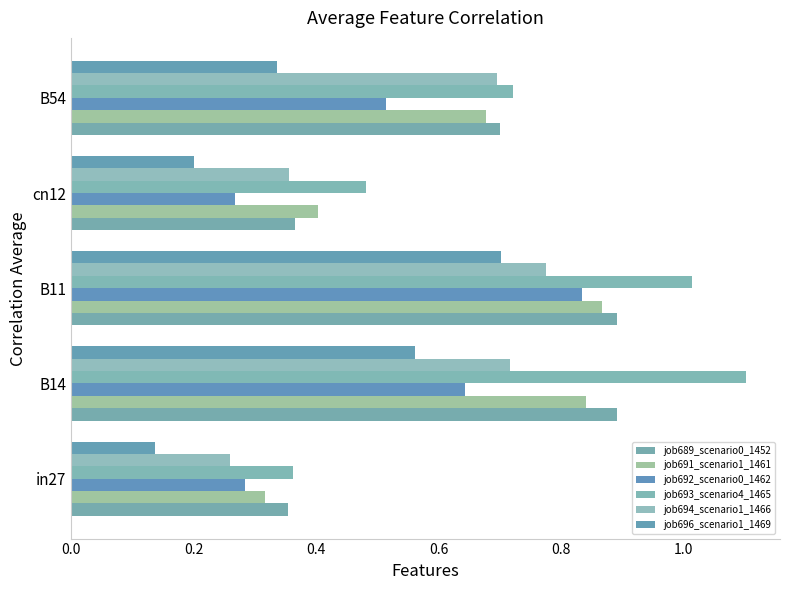

List the labels in order of job693_scenario4_1465 value, largest first.

B14, B11, B54, cn12, in27